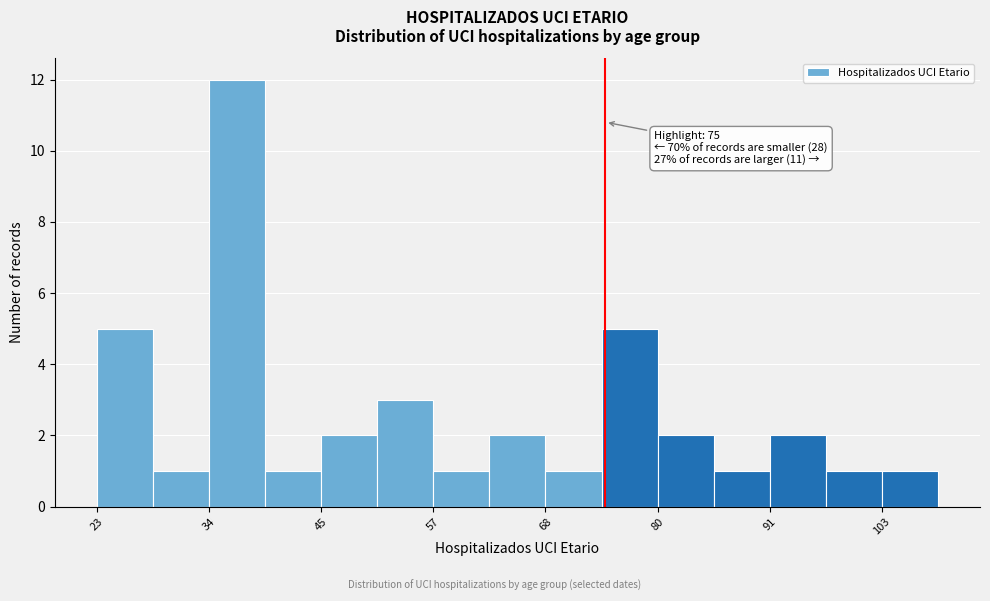

Around what value on the x-axis is the tallest bar? Give the approximate position of its centre, as read against the axis.

38